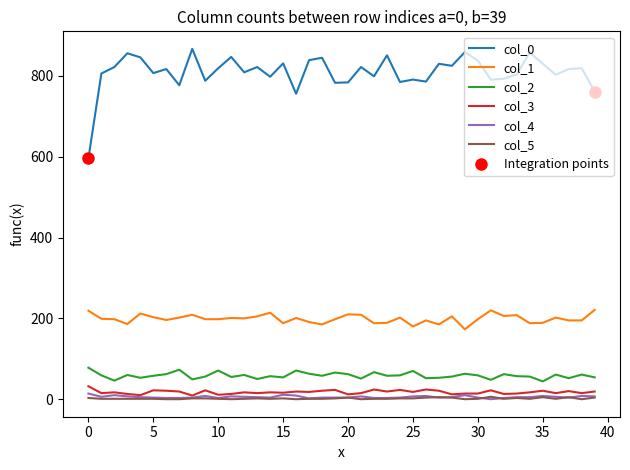

True or false: col_2 and col_0 intersect in this chart.

False